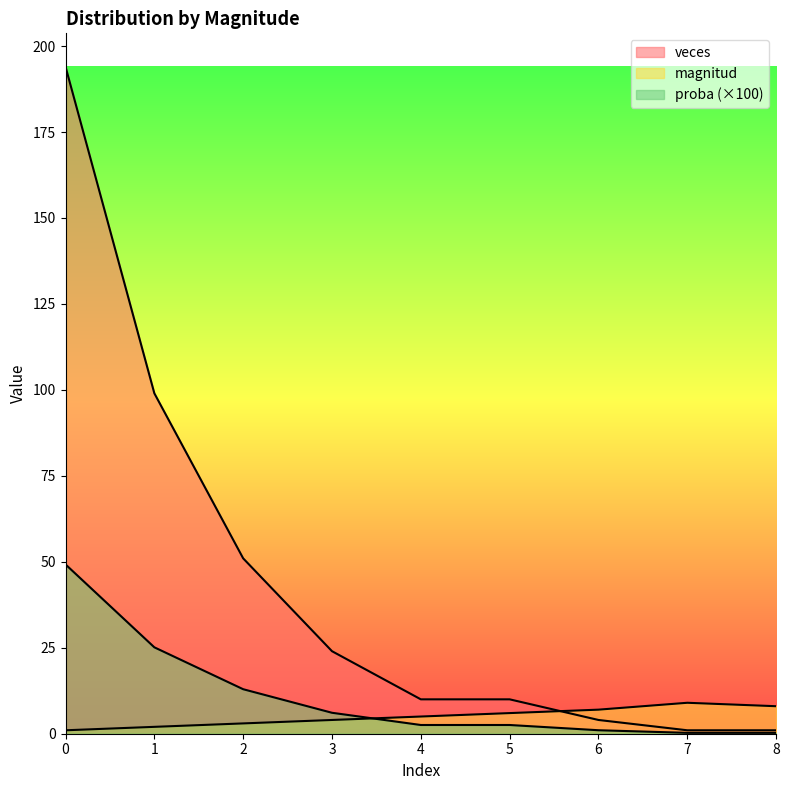

List the labels in order of proba value, smallest first.

7, 8, 6, 4, 5, 3, 2, 1, 0